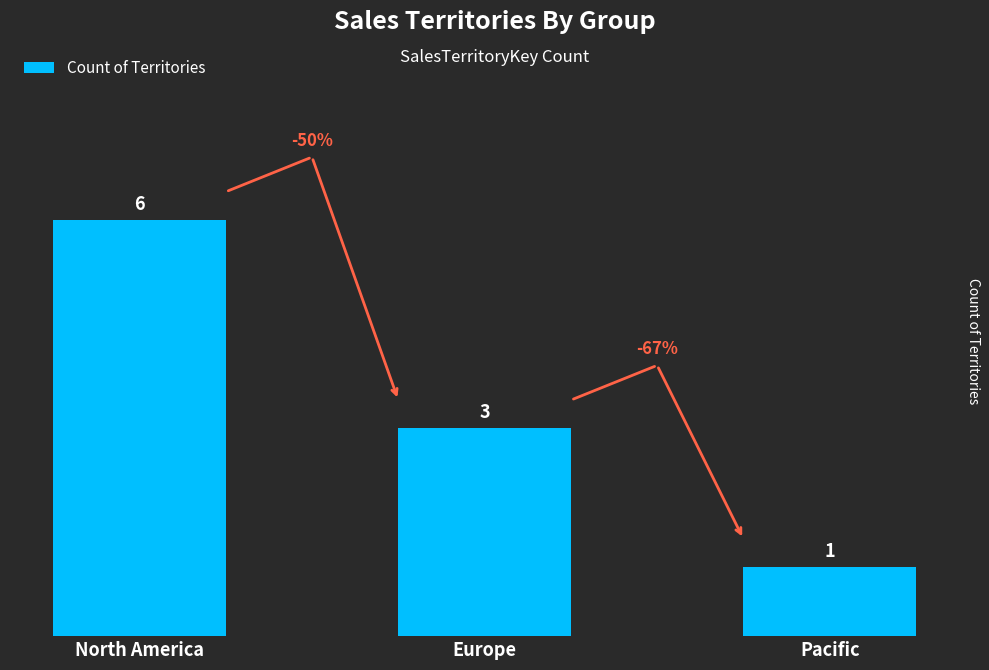

What is the change in value from North America to Pacific?

-5